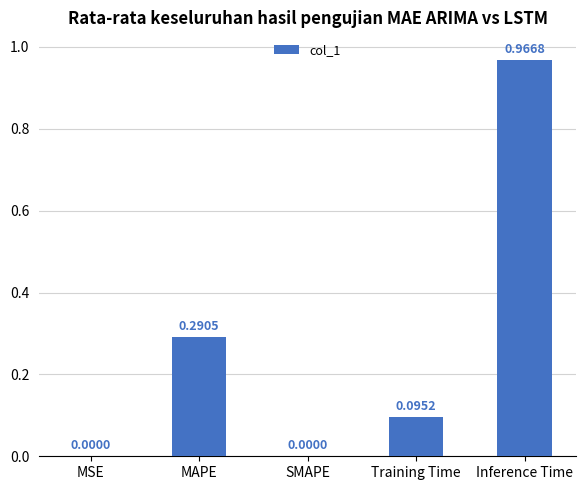

What is the change in value from MAPE to SMAPE?

-0.3